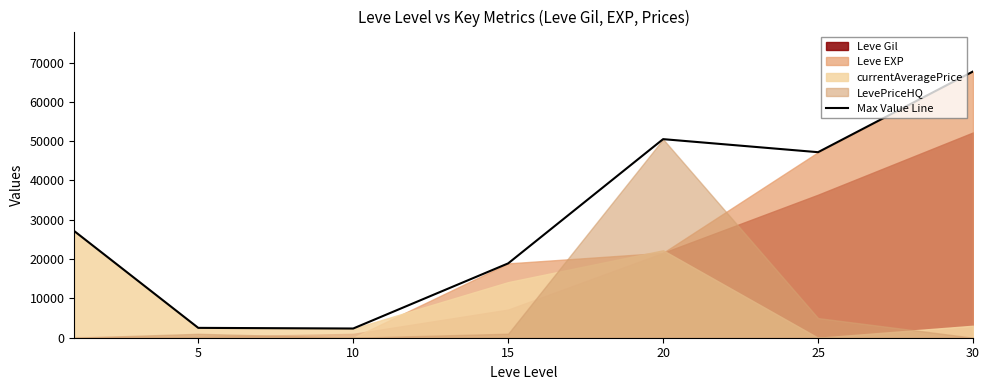

The value of Max Value Line at 15 is 18910. True or false?

True